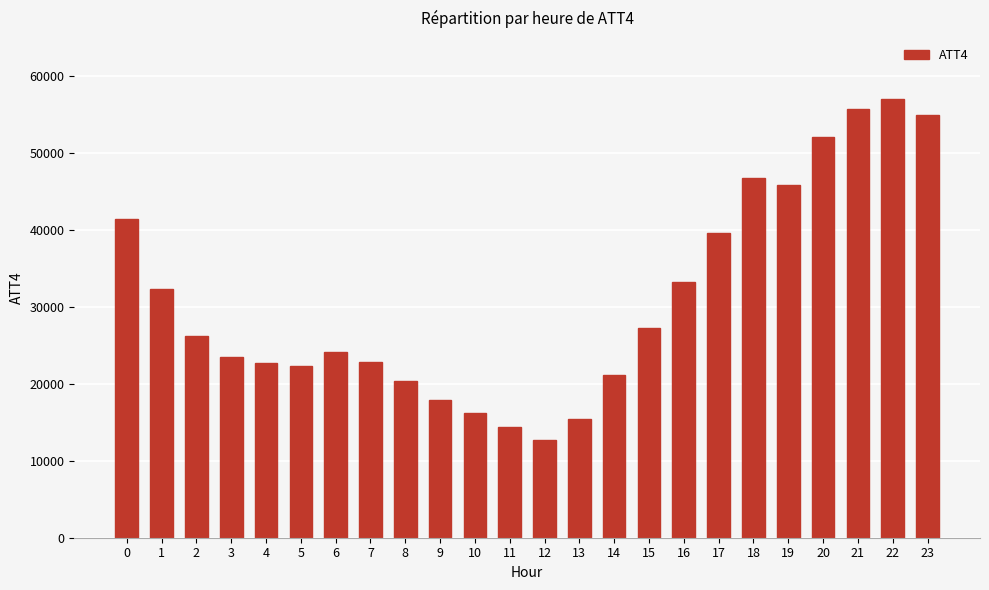

What is the change in value from 14 to 17?

+18400